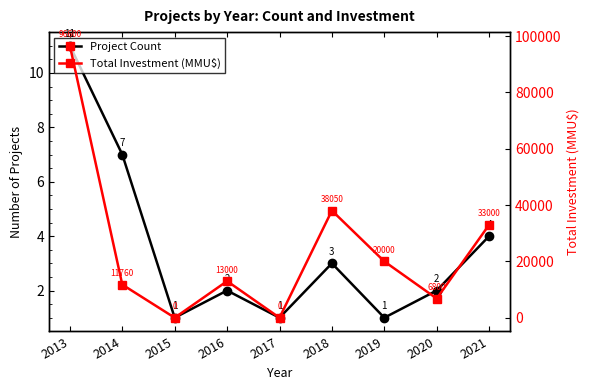

At which label does Total Investment (MMU$) reach its minimum?

2015